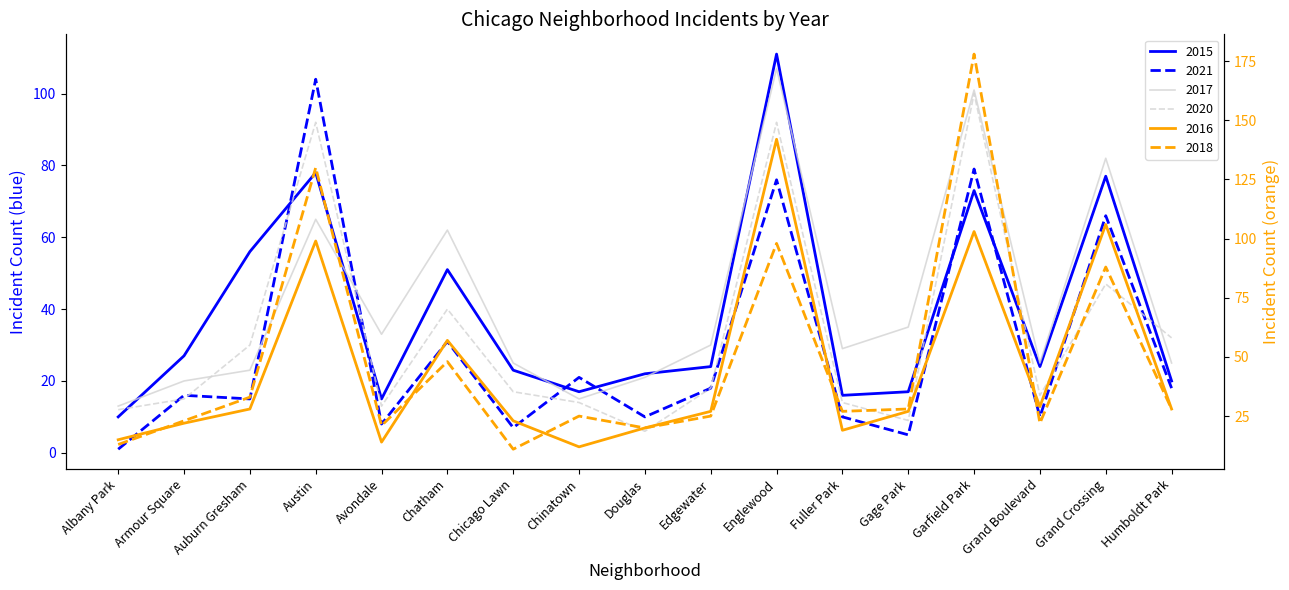

What is the minimum value shown in the chart?

1